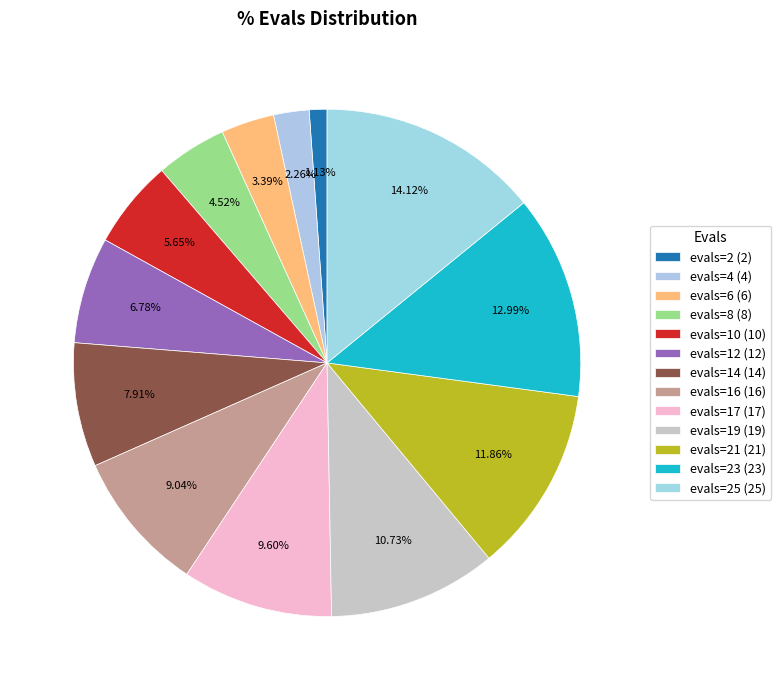

Count the number of slices in the pie.

13